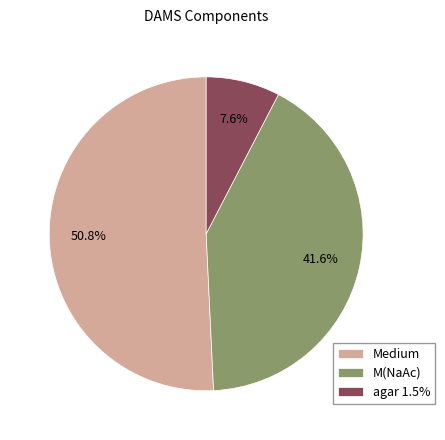

Does agar 1.5% represent more than half of the total?

No